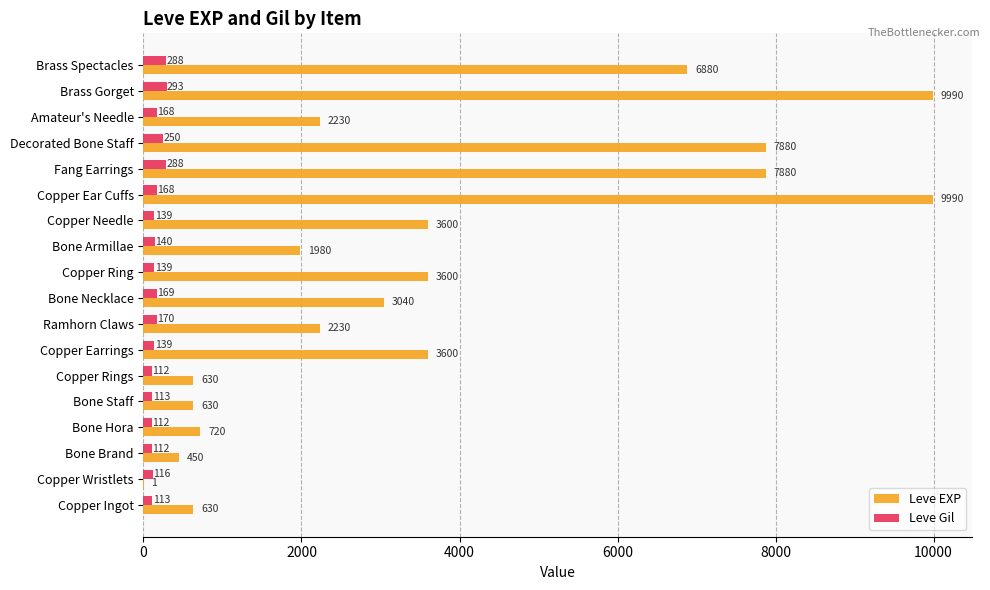

How many series are shown in this chart?

2